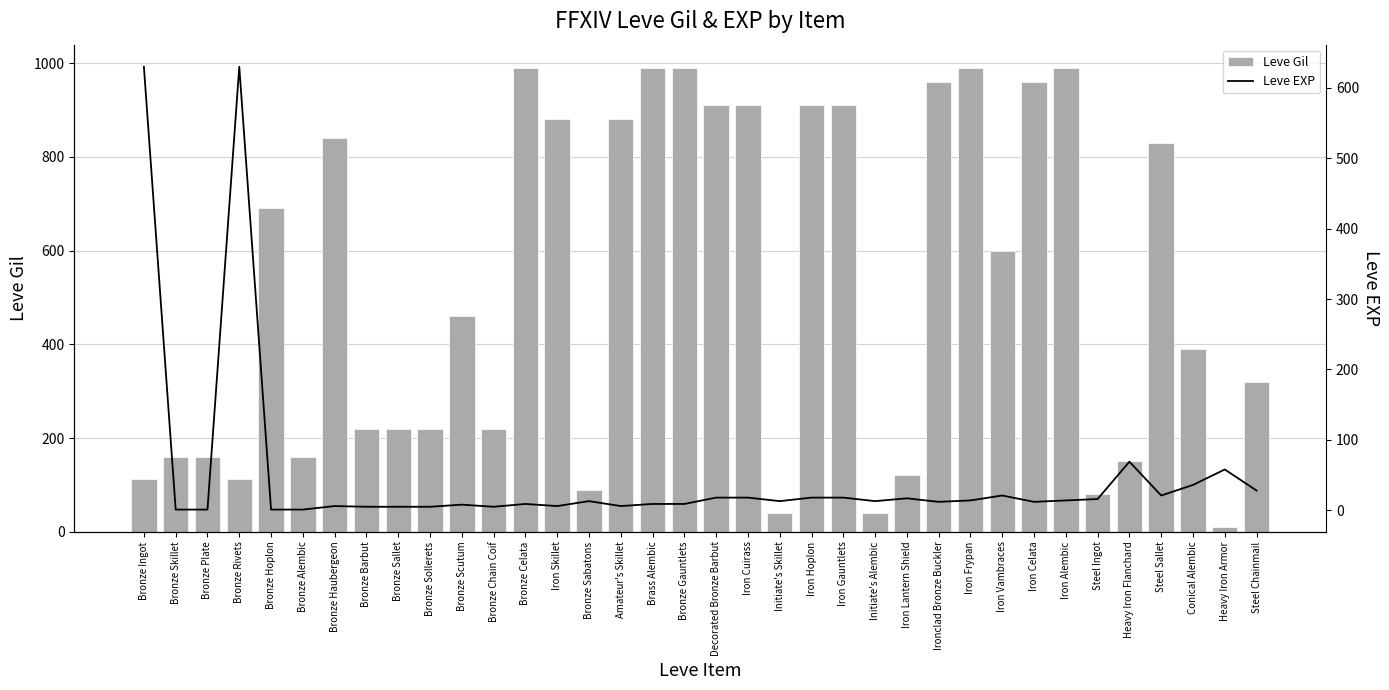

The value of Leve EXP at Bronze Gauntlets is 16. True or false?

False